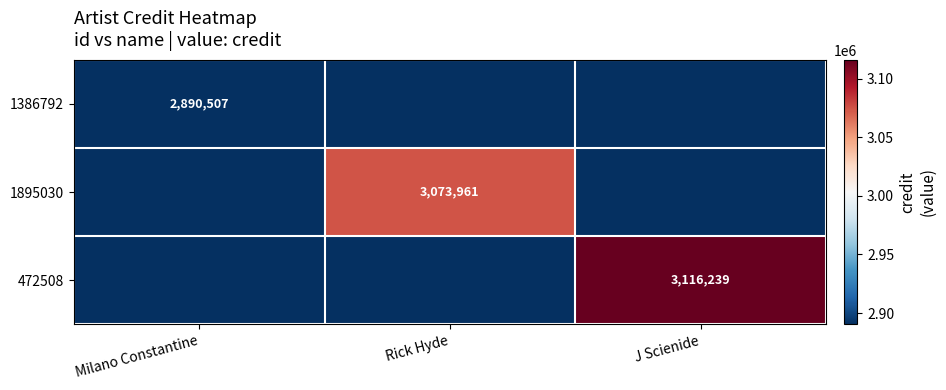

What is the total value across all series at Milano Constantine?

2890507